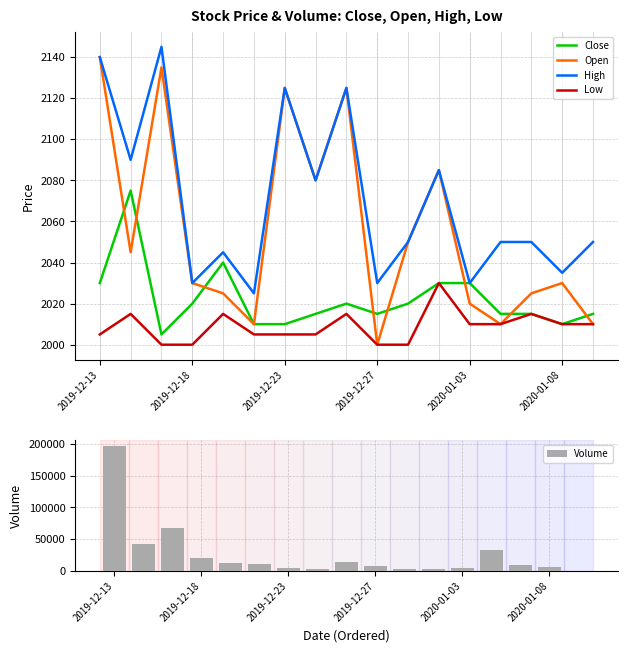

The value of Close at 2019-12-18 is 2020. True or false?

True